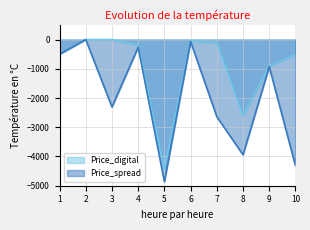

What is the value of the Price_digital point at the 9th from the left?

-902.2